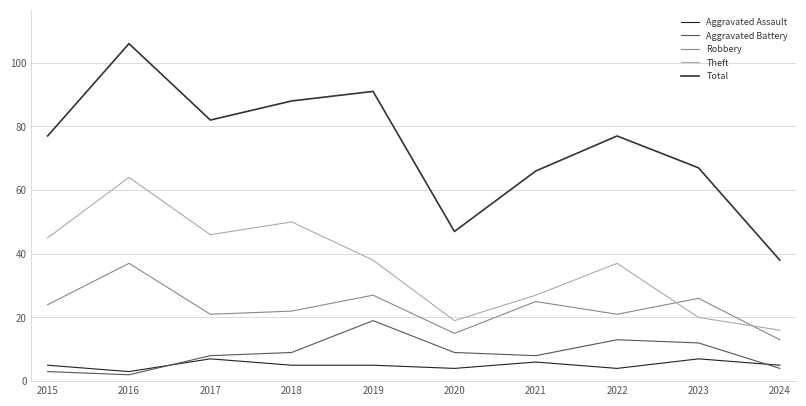

Is the value of Robbery at 2016 greater than the value of Theft at 2016?

No